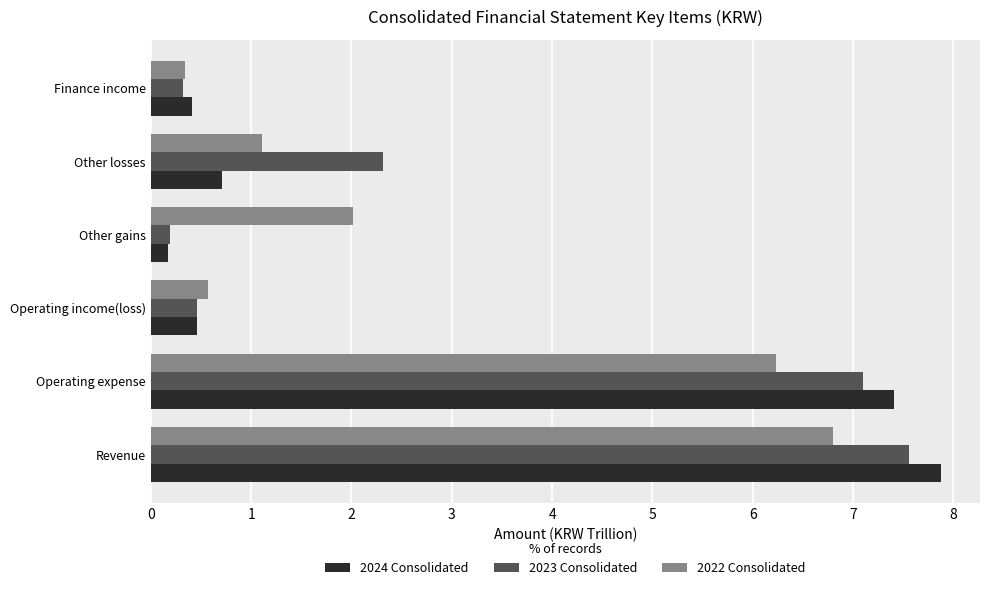

At how many categories does at least one series exceed 3?

2